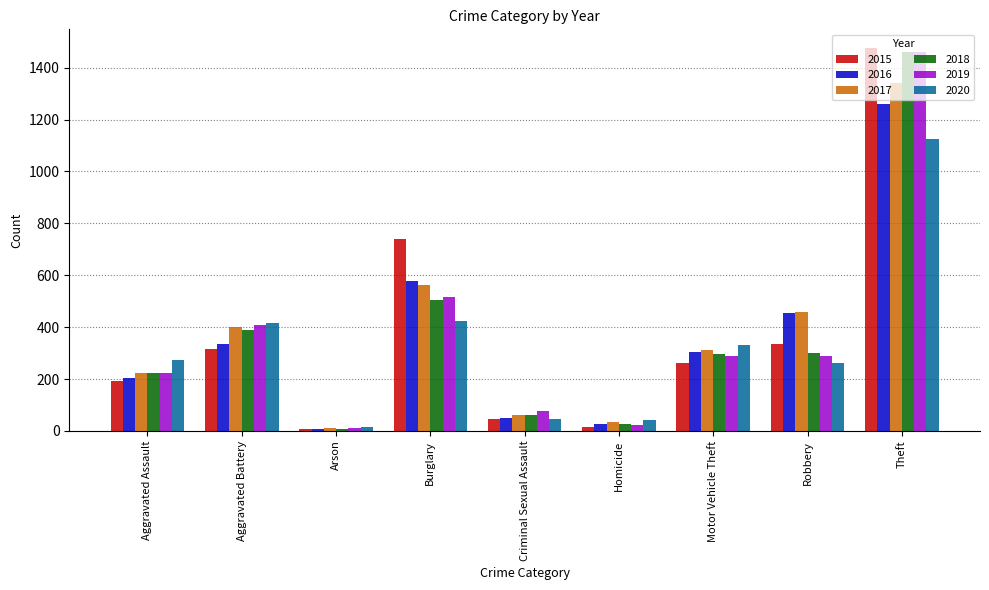

What position from the left is Aggravated Assault?

1